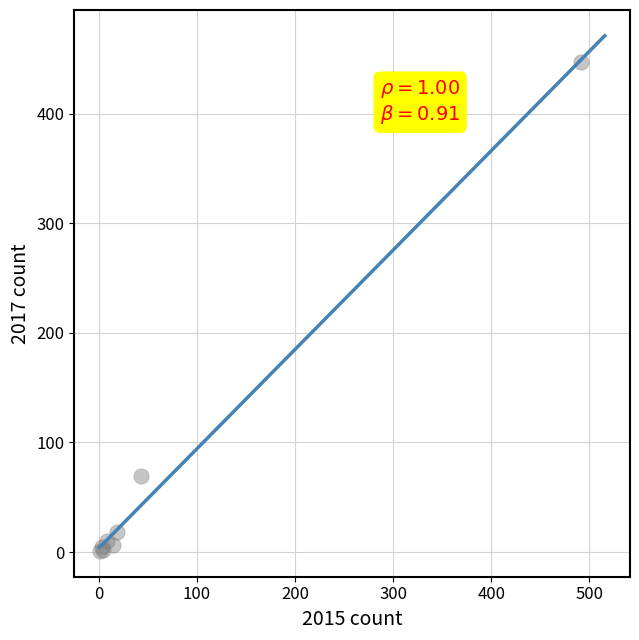

What Y value in the scatter plot is closest to 224?

69